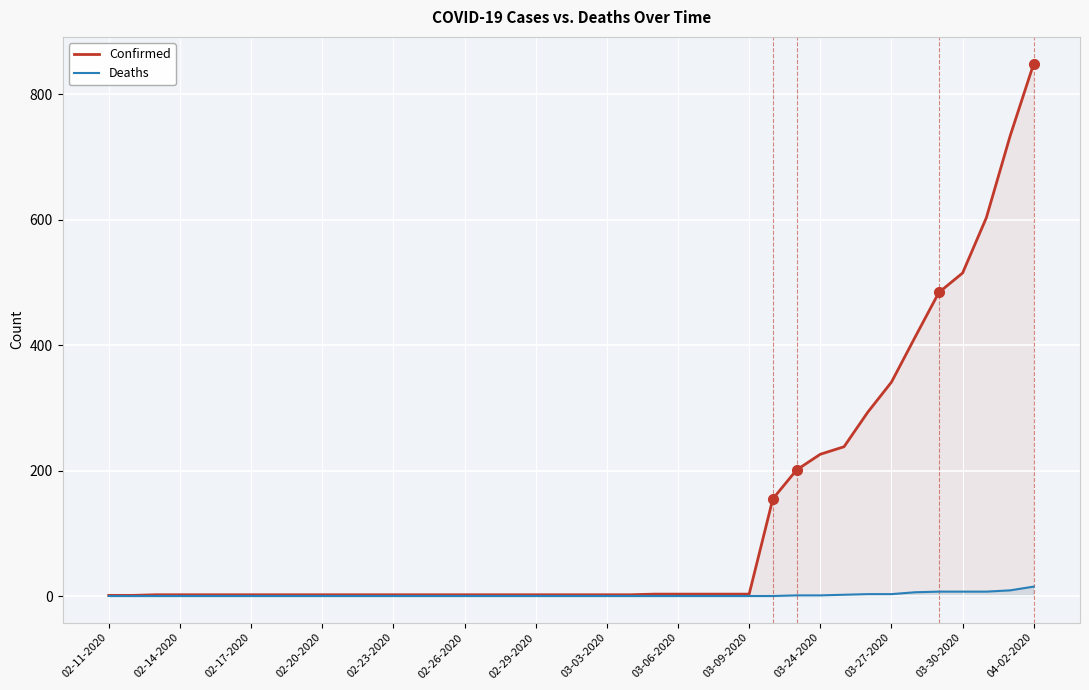

What is the highest value of the Confirmed series?

849